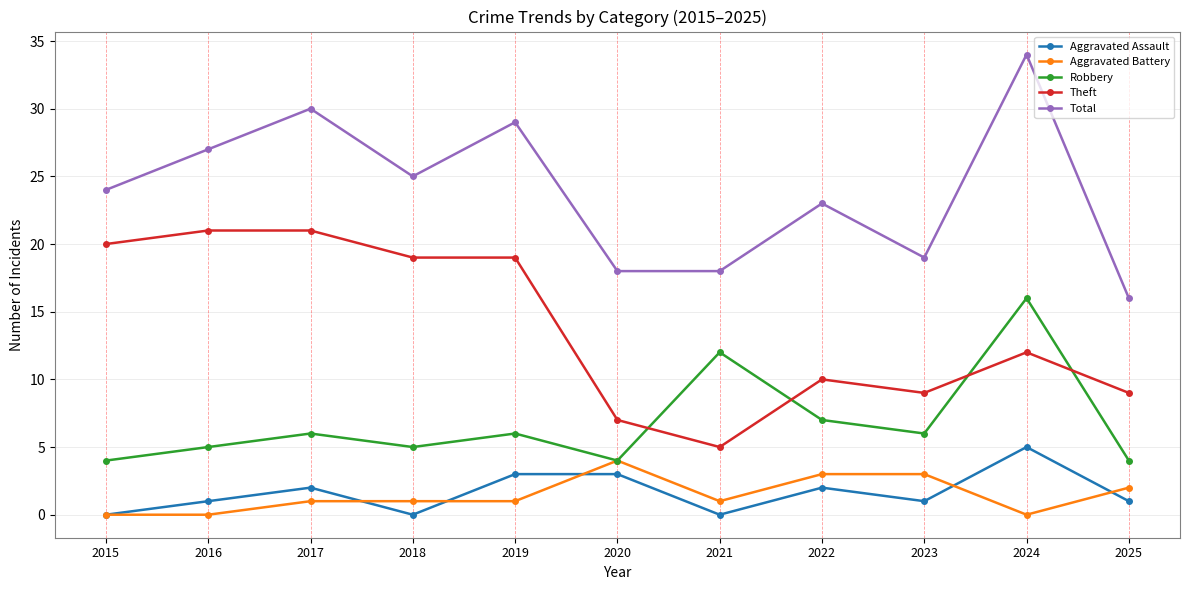

What is the difference between the second highest and minimum values in the Theft series?

16